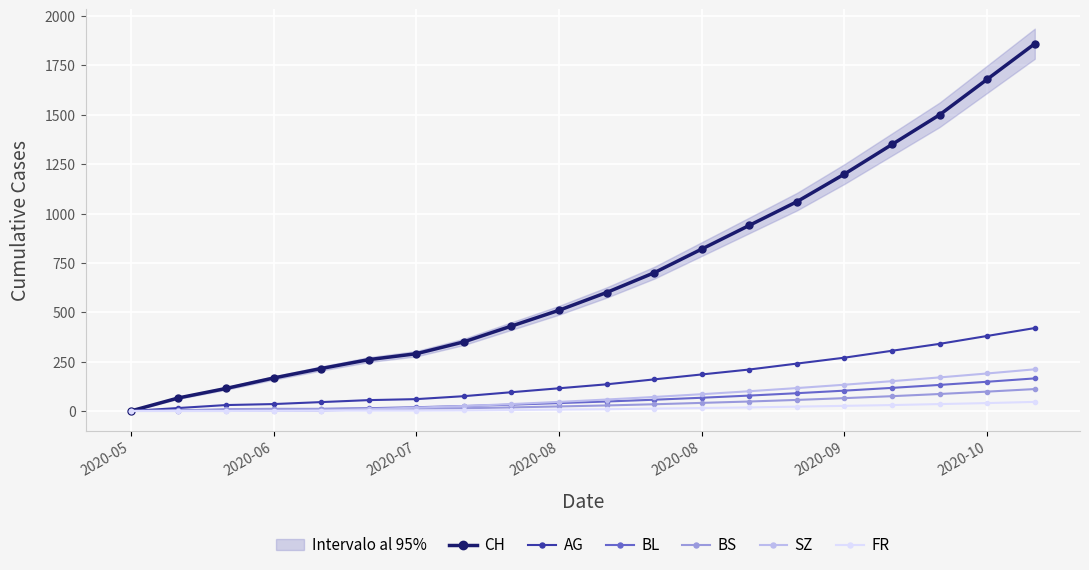

How many data points in BS are less than 28?

10